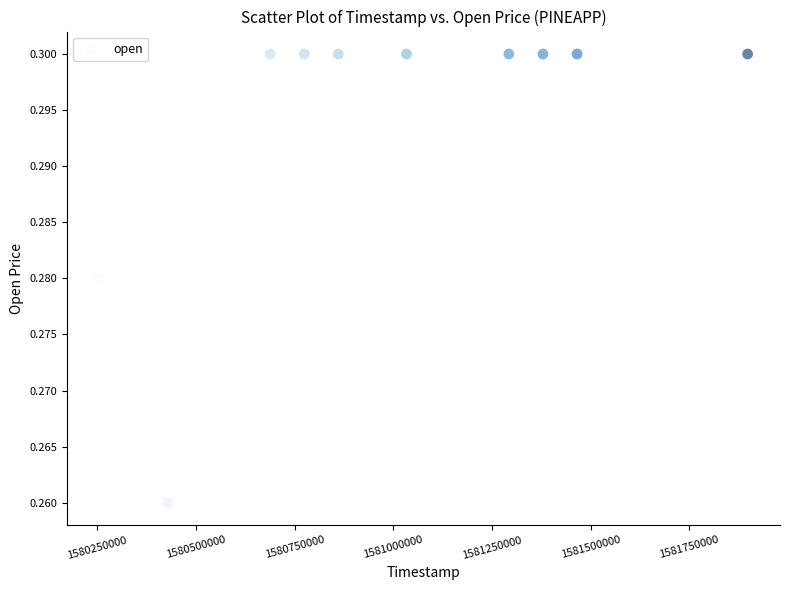

What is the average X value?

1581007680.0